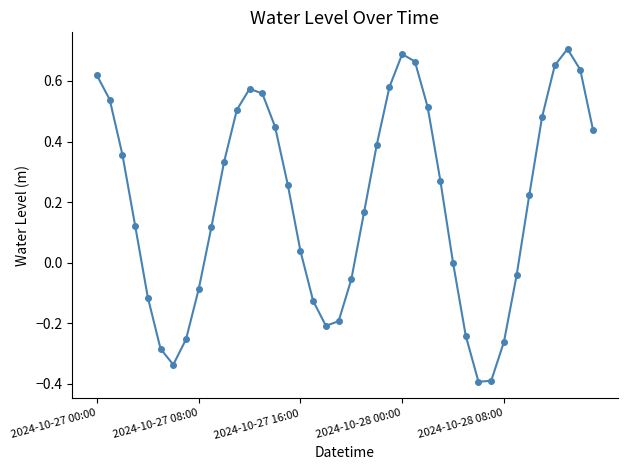

What is the minimum value shown in the chart?

-0.4